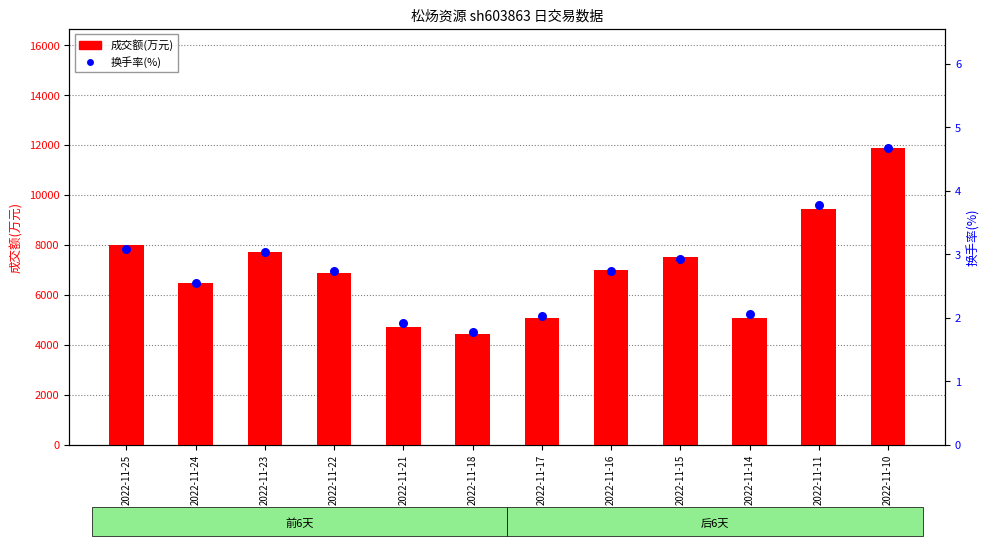

Which series reaches the maximum Y coordinate?

成交额(万元)